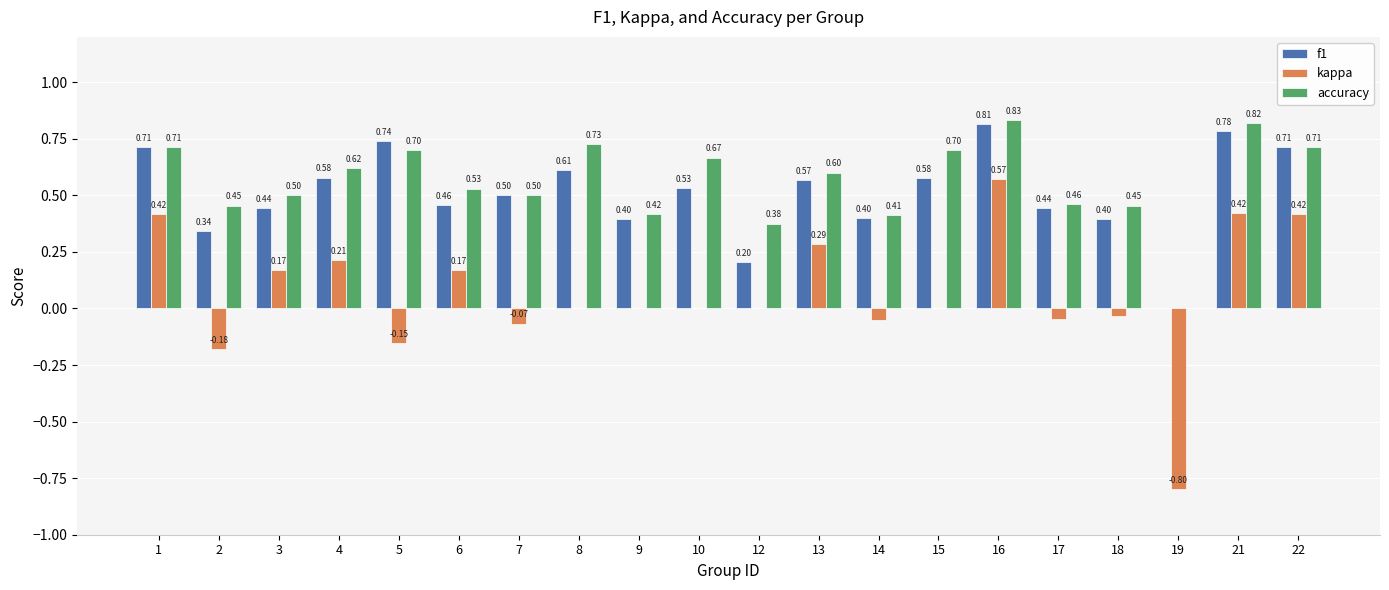

What is the sum of the accuracy values at 13 and 8?

1.3